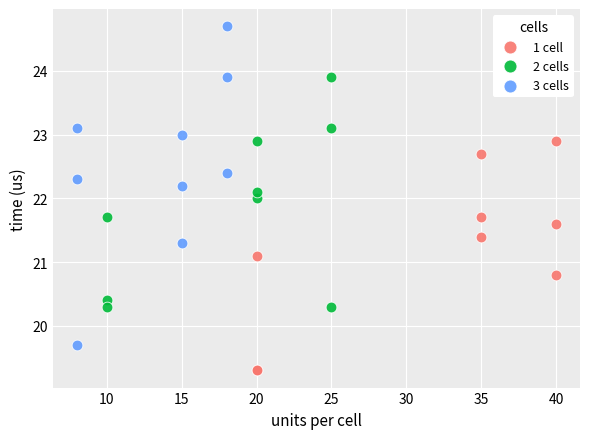

What are all the series names shown in the legend?

1 cell, 2 cells, 3 cells